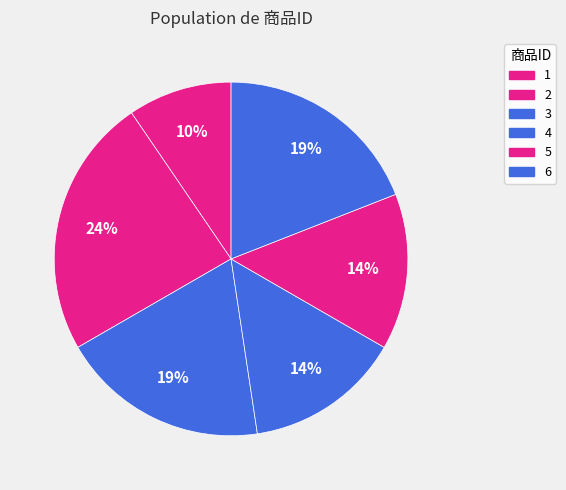

Which category has the smallest portion of the pie?

1